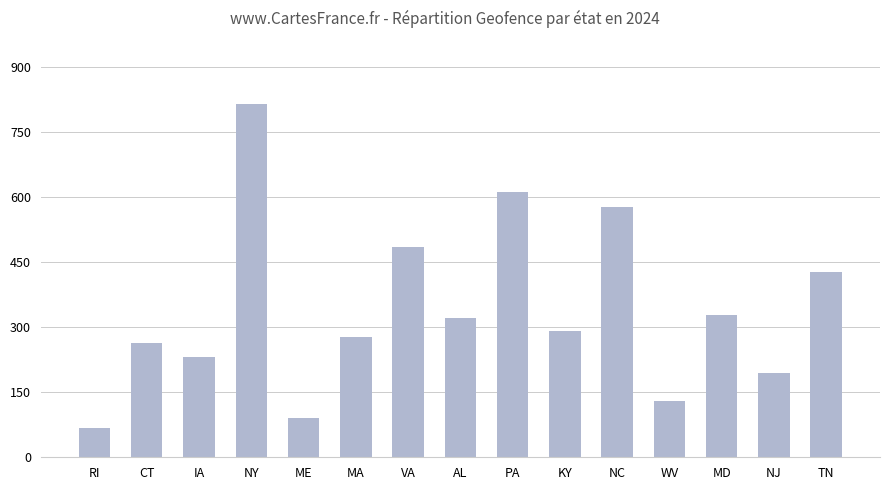

At which label does the data first exceed 291?

NY